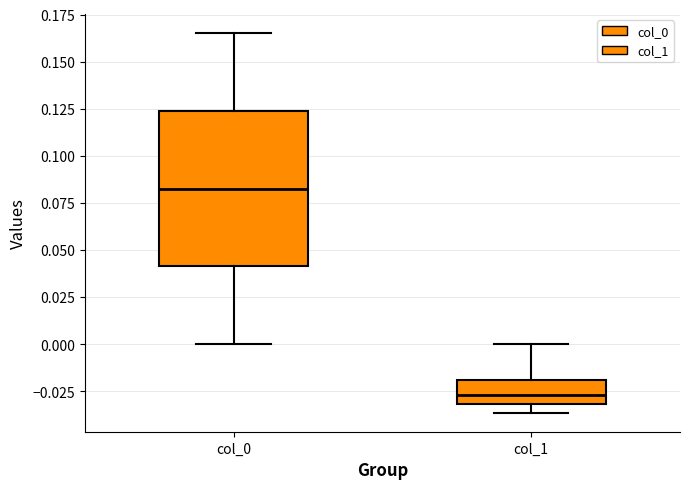

Where is the upper edge of the box for col_0 on the y-axis? The values are not printed on the chart, so give them approximately, as read against the axis.

0.125